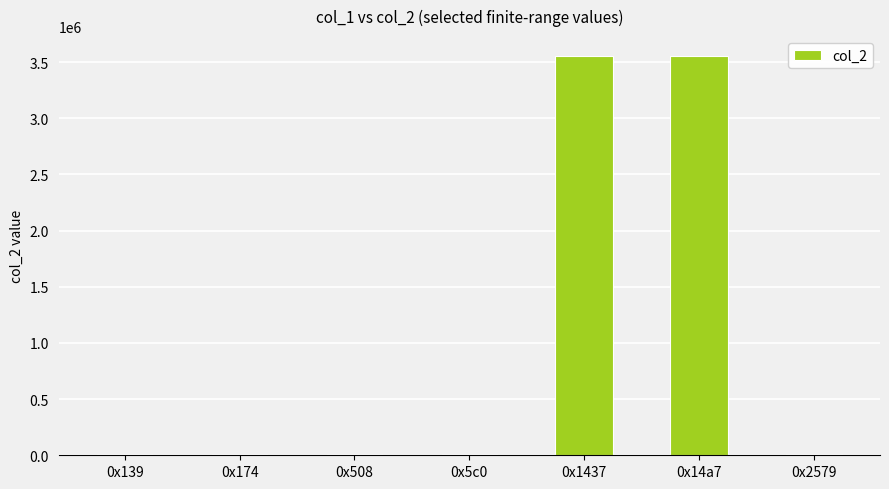

Is it true that the value at 0x1437 is 6362582?

False